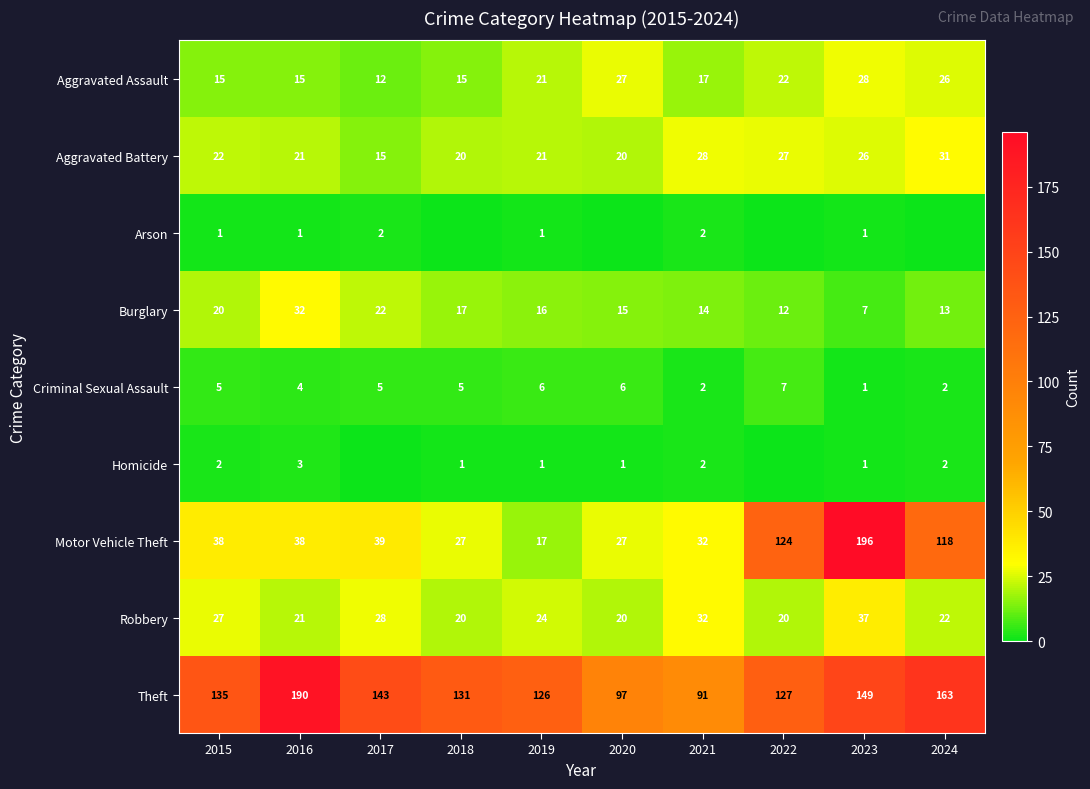

Between 2021 and 2023, which series saw the biggest shift?

Motor Vehicle Theft